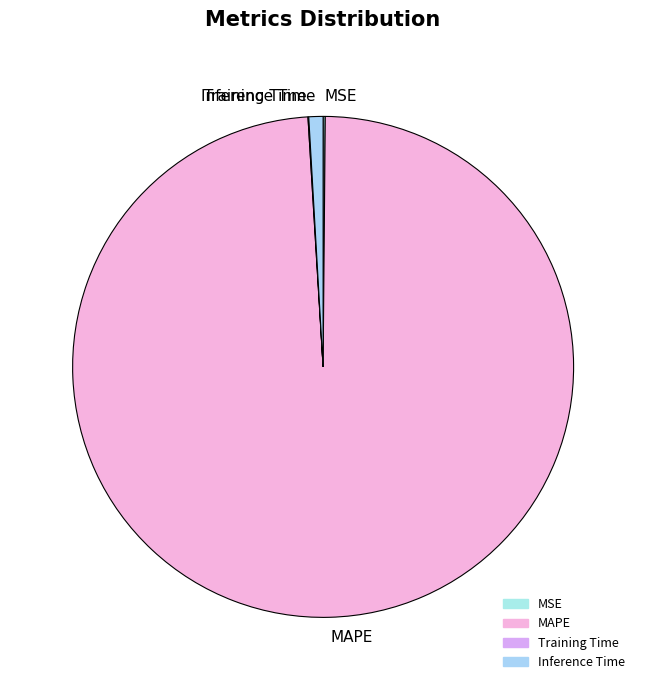

Is MAPE the majority of the pie?

Yes